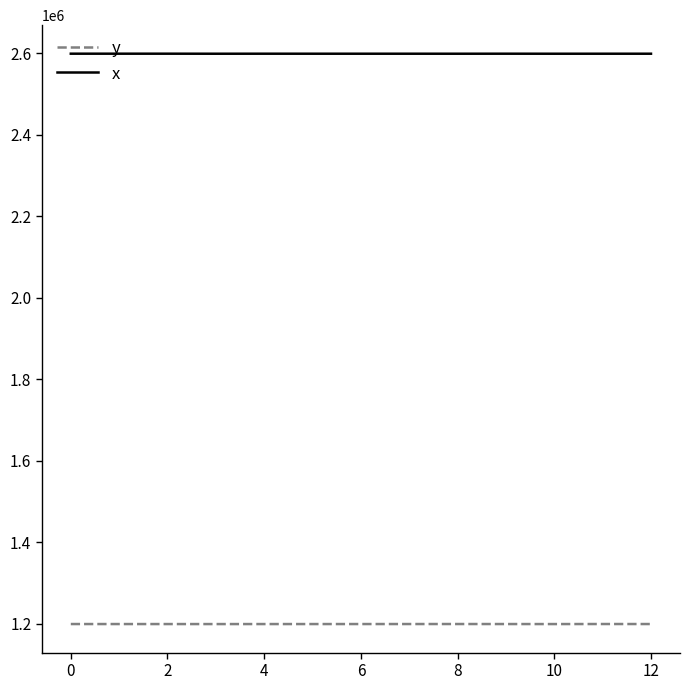

What is the lowest value of the y series?

1199301.6